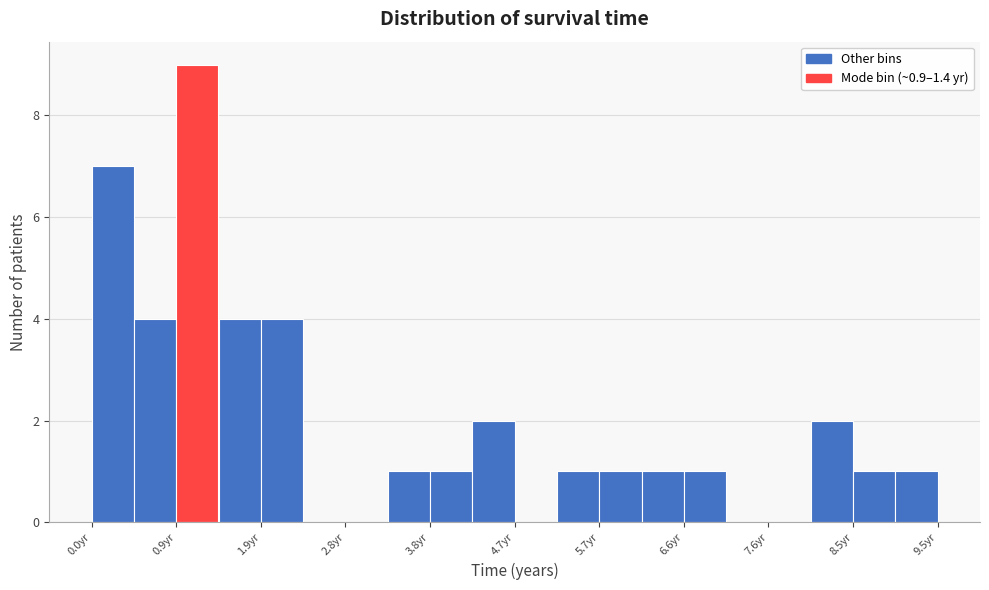

How tall is the bar that spans 4.3 to 4.7 on the x-axis? Neither the bar edges nor the heights are printed on the chart, so give them approximately, as read against the axes.

2